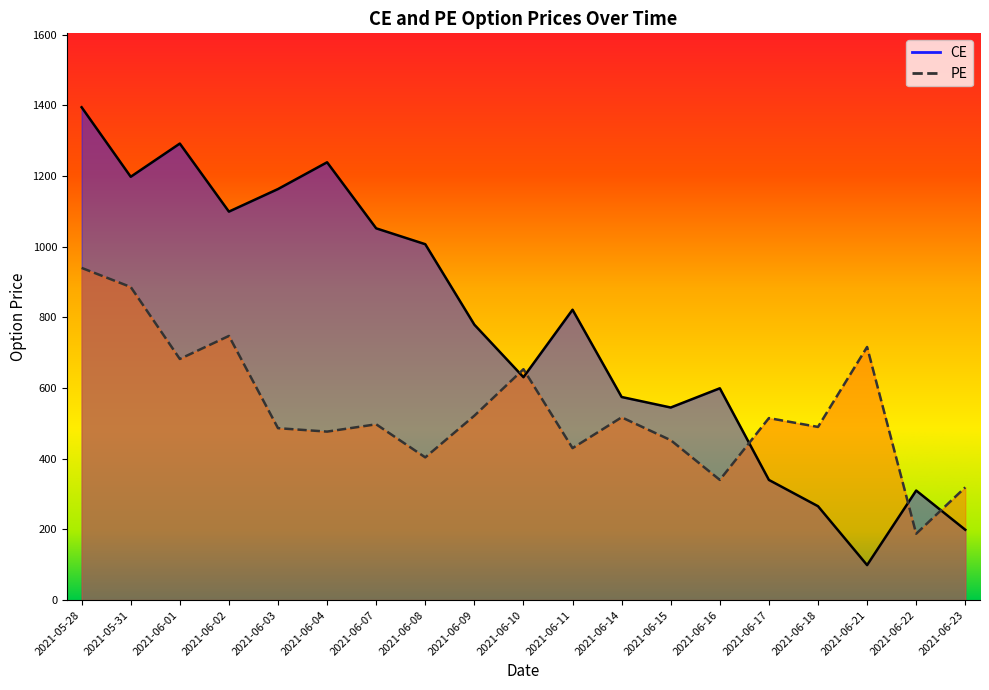

Where is the first local maximum for PE?

2021-06-02